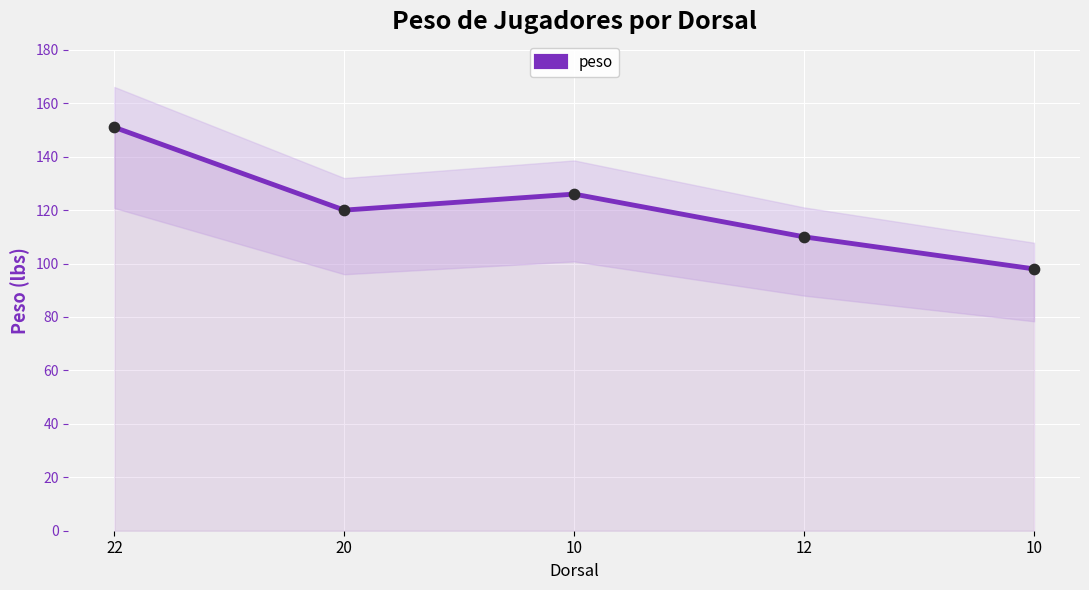

Approximately how many times larger is the value at 22 compared to 20?

1.3